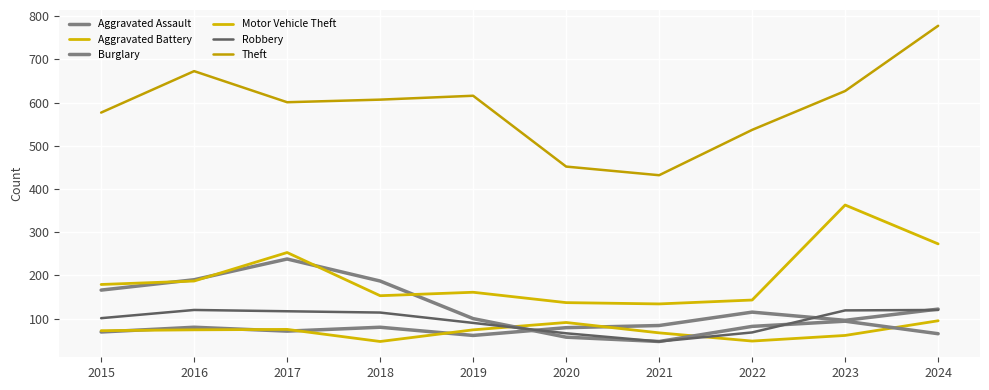

Reading left to right, transcribe all the data shown in this chart.

Aggravated Assault: 2015=69	2016=80	2017=71	2018=80	2019=61	2020=79	2021=84	2022=115	2023=96	2024=122
Aggravated Battery: 2015=72	2016=74	2017=75	2018=47	2019=74	2020=91	2021=67	2022=48	2023=61	2024=95
Burglary: 2015=166	2016=190	2017=238	2018=187	2019=100	2020=57	2021=47	2022=82	2023=94	2024=65
Motor Vehicle Theft: 2015=179	2016=187	2017=253	2018=153	2019=161	2020=137	2021=134	2022=143	2023=363	2024=273
Robbery: 2015=101	2016=120	2017=117	2018=114	2019=90	2020=66	2021=47	2022=68	2023=119	2024=120
Theft: 2015=577	2016=673	2017=601	2018=607	2019=616	2020=452	2021=432	2022=537	2023=627	2024=778